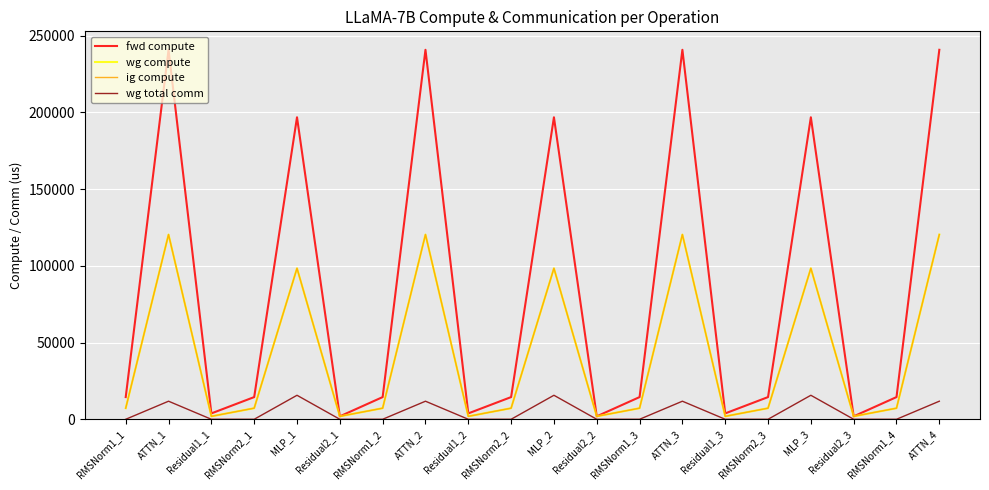

Does the chart display data point markers on the line(s)?

No